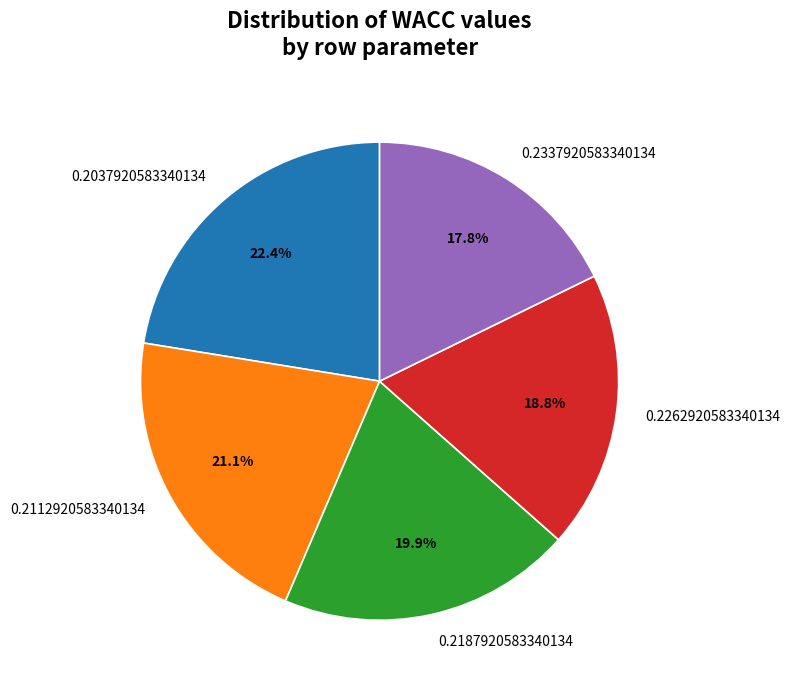

Which has a higher value, 0.2037920583340134 or 0.2187920583340134?

0.2037920583340134